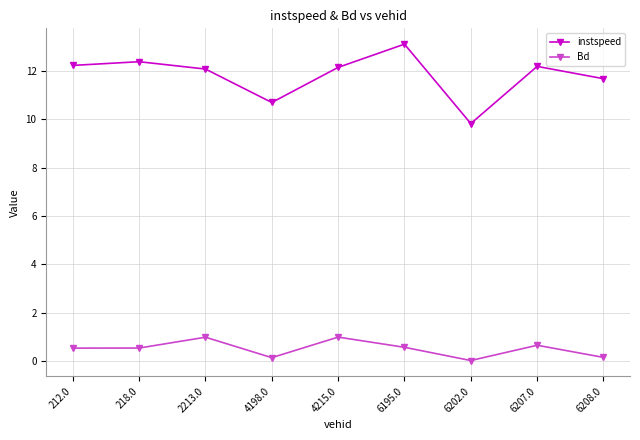

What is the value of the instspeed point at the 9th from the left?

11.7